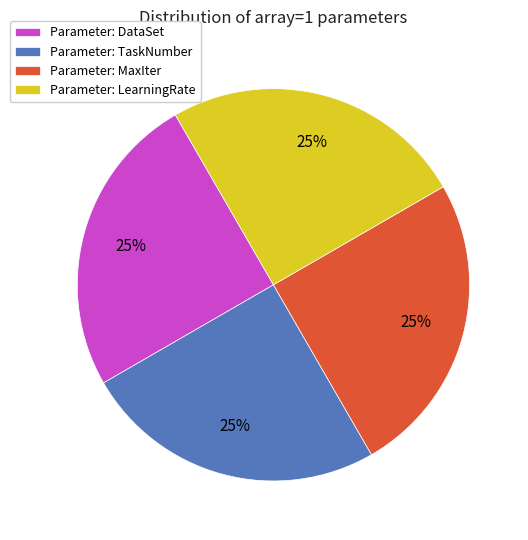

Does Parameter: TaskNumber account for over 50% of the chart?

No